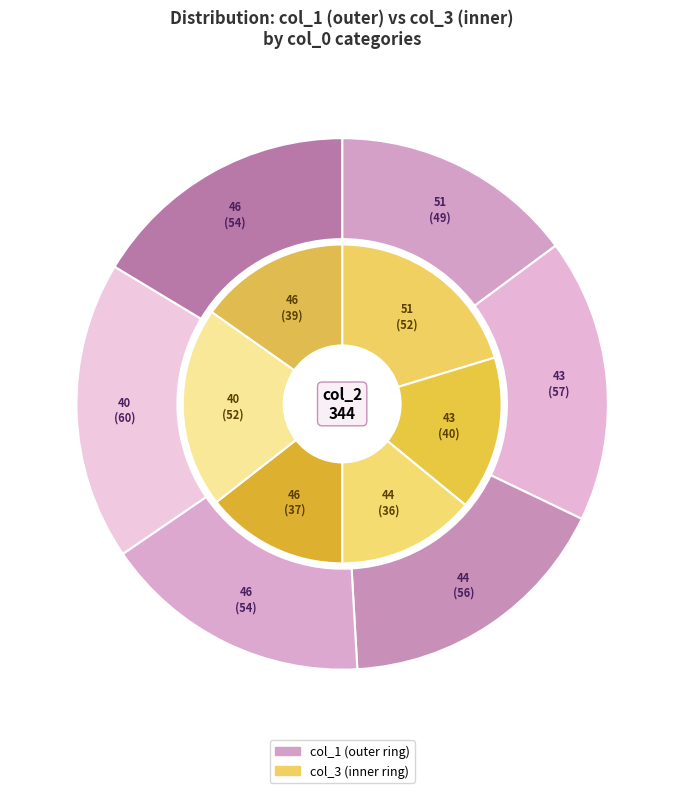

Rank the series at 46 from lowest to highest value.

col_3, col_1